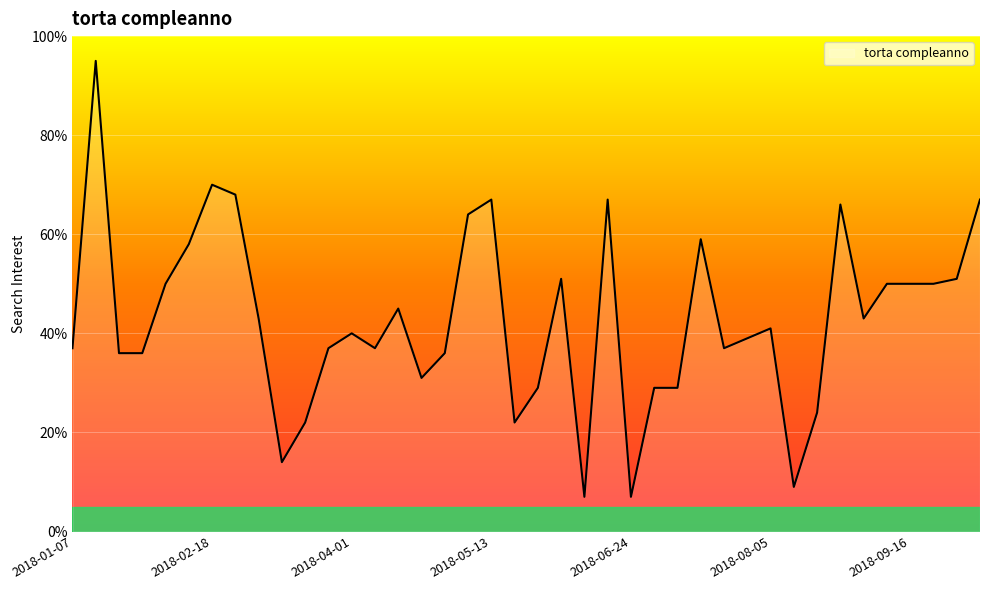

True or false: the data has more than 0 interior local peaks.

True